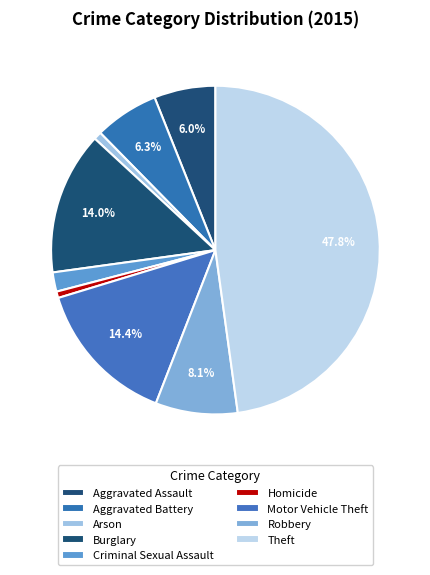

Is the sum of Homicide and Burglary greater than half?

No